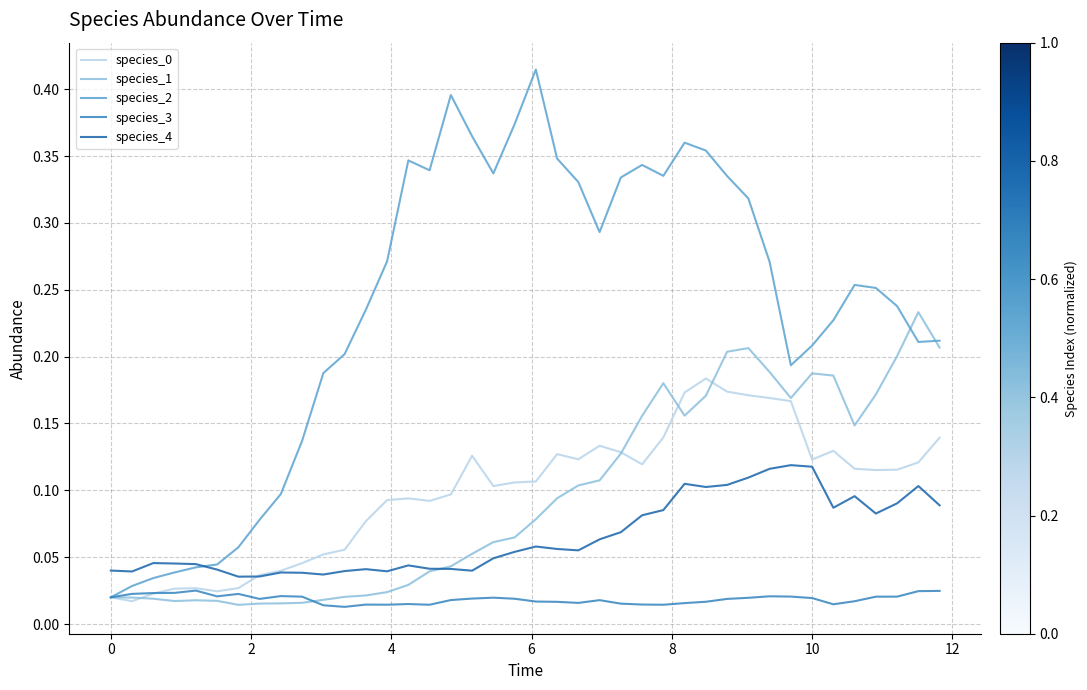

Which series has the widest spread of values?

species_2